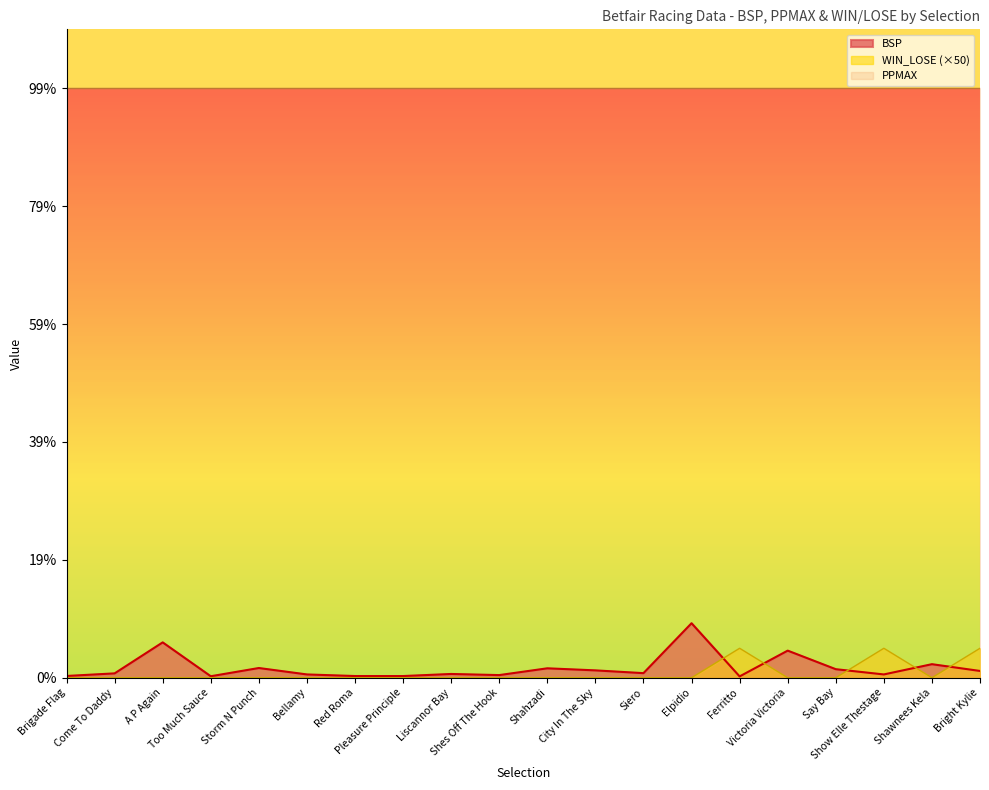

At which category does WIN_LOSE reach its first local valley?

Shawnees Kela